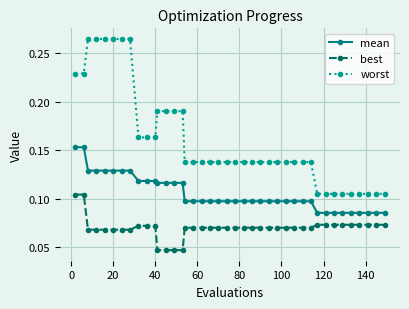

How many worst values are between 0 and 1?

40